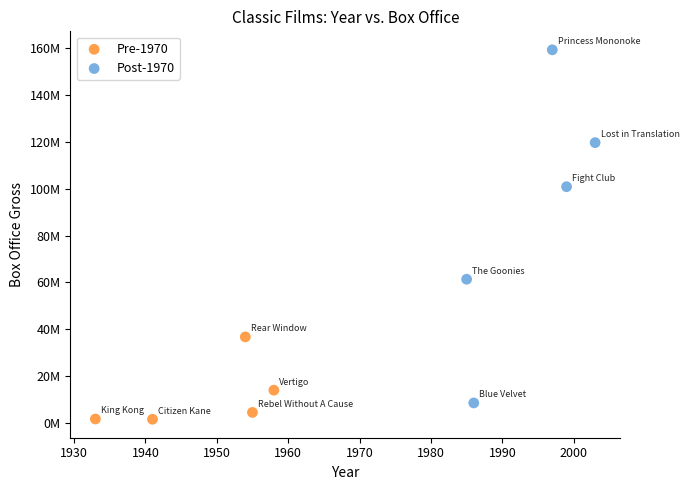

Which series has the widest spread of Y values?

Post-1970